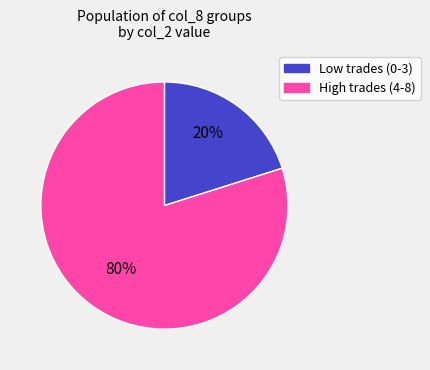

How many slices are in this pie chart?

2